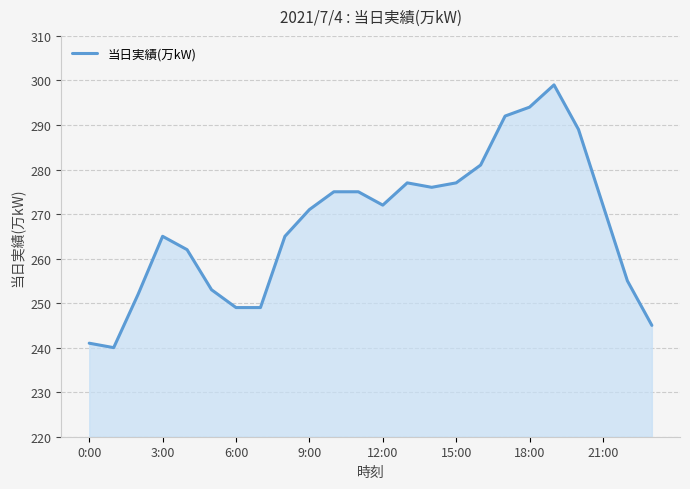

Does the chart display data point markers on the line(s)?

No